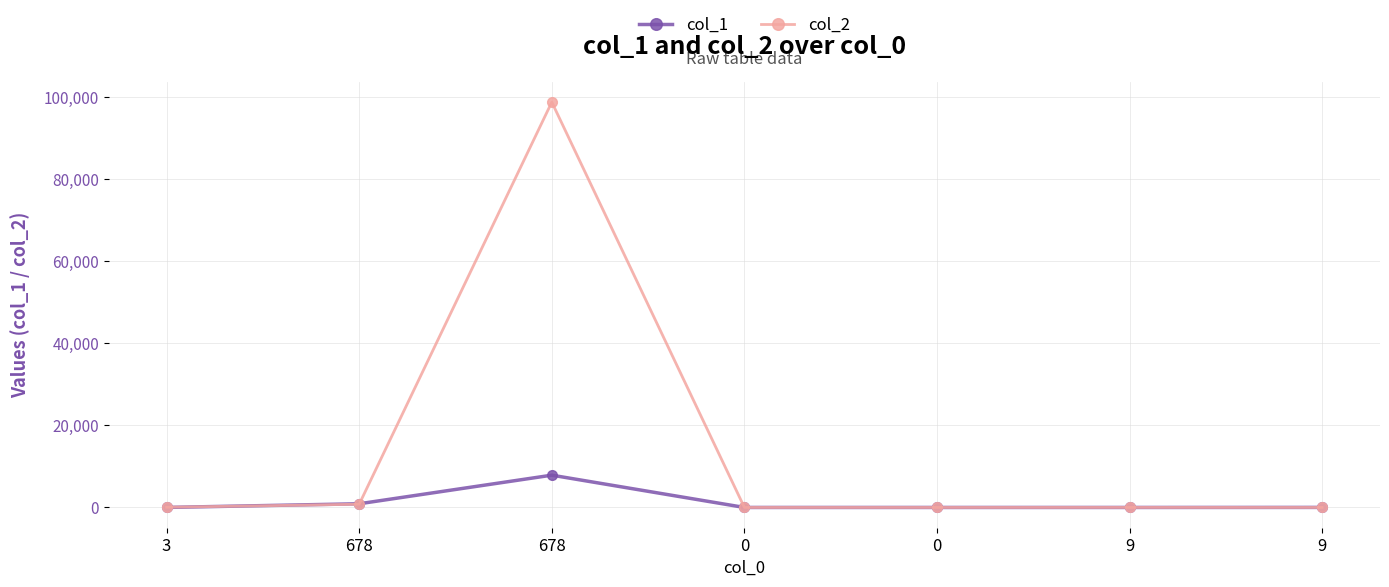

How many distinct data groups are displayed?

2